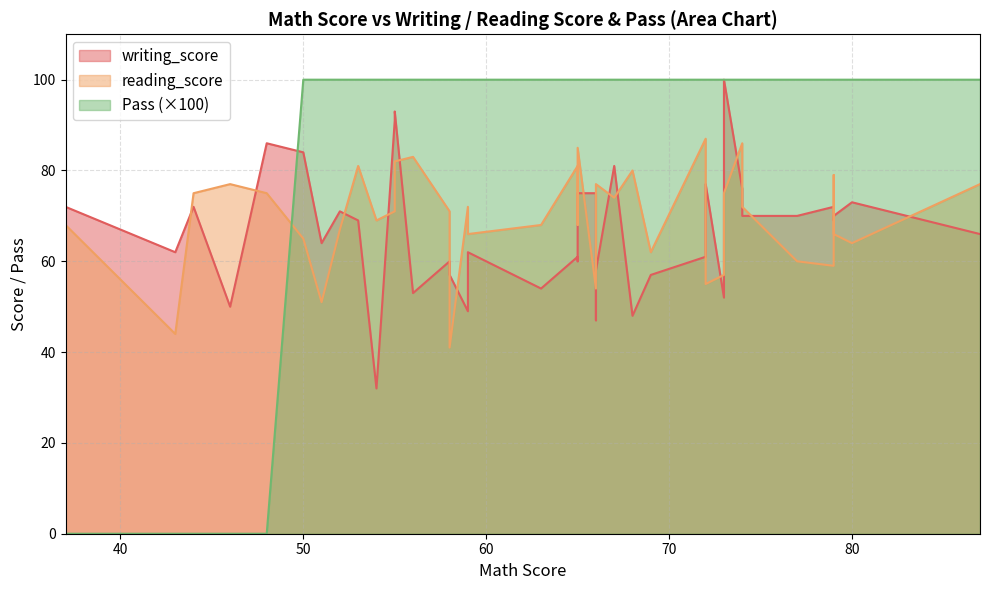

What is the label of the 22nd point from the left?

69